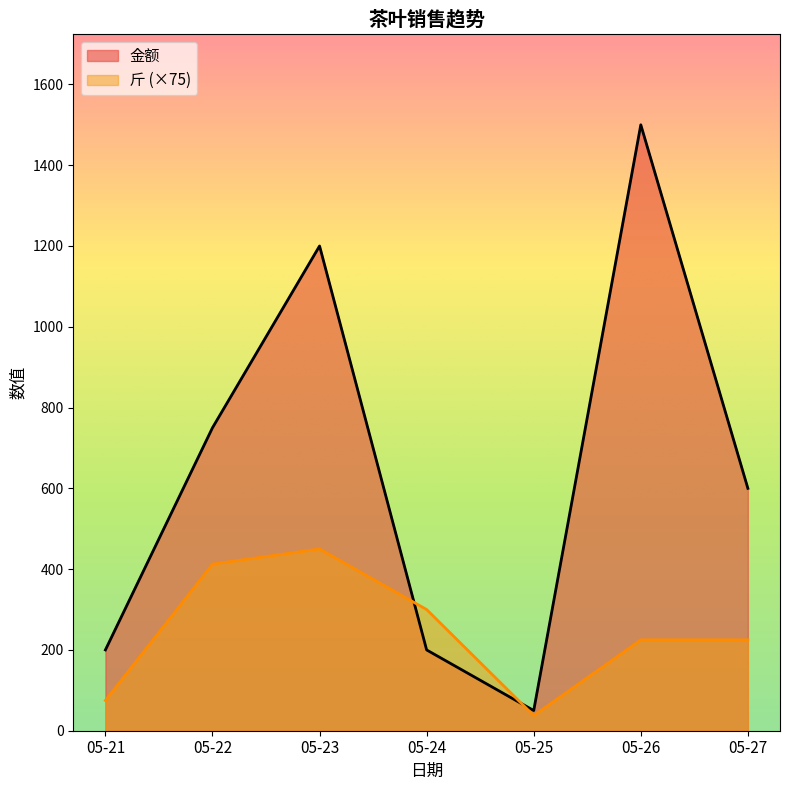

Which series has the widest spread of values?

金额